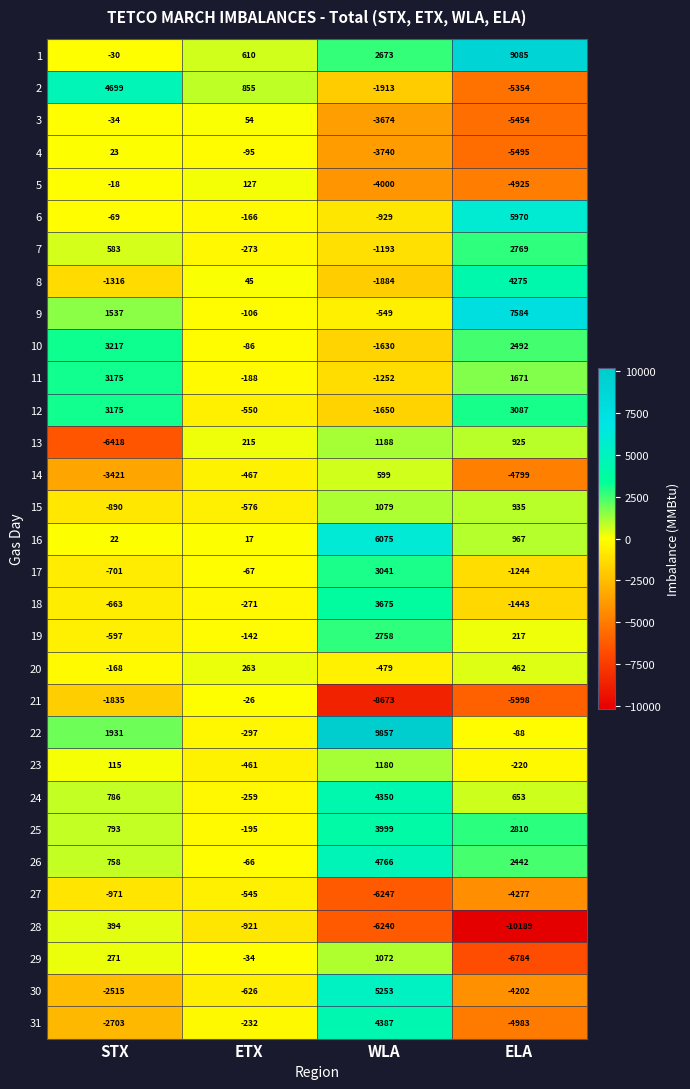

What is the sum of all 20 values?

78